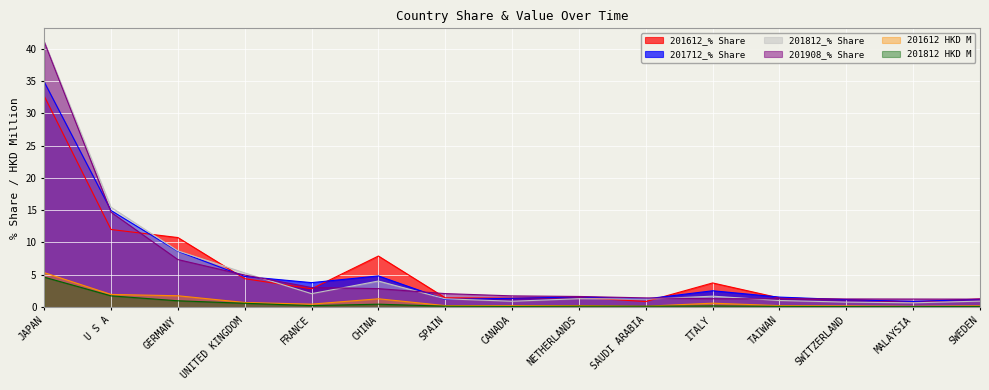

What is the sum of the 201812 HKD M values at ITALY and CHINA?

0.6